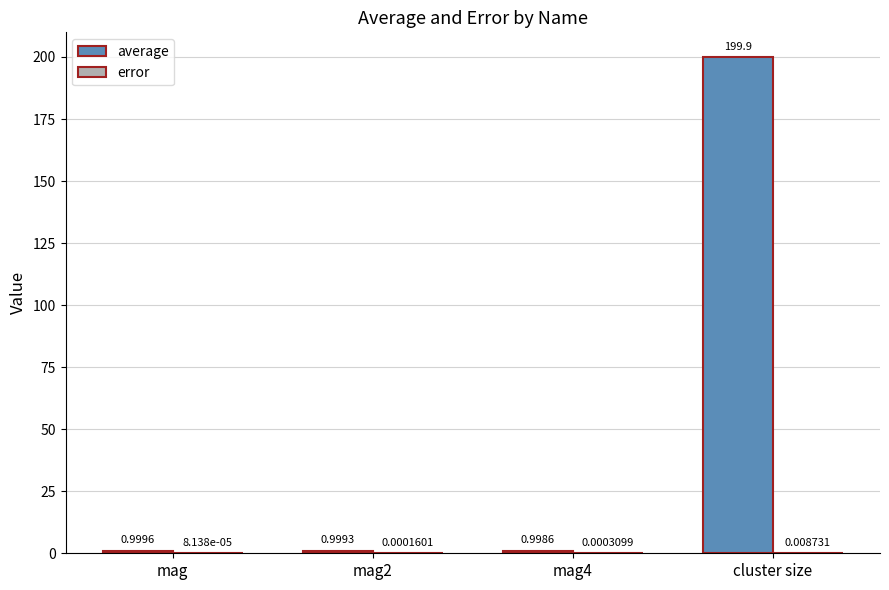

What is the total value across all series at cluster size?

199.9